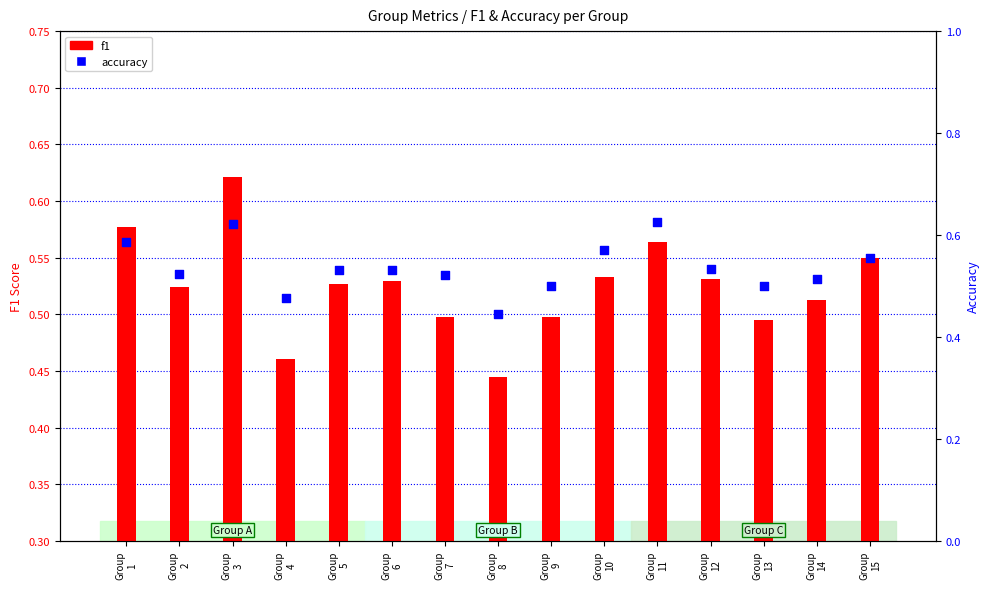

Which series contains the highest Y value?

accuracy